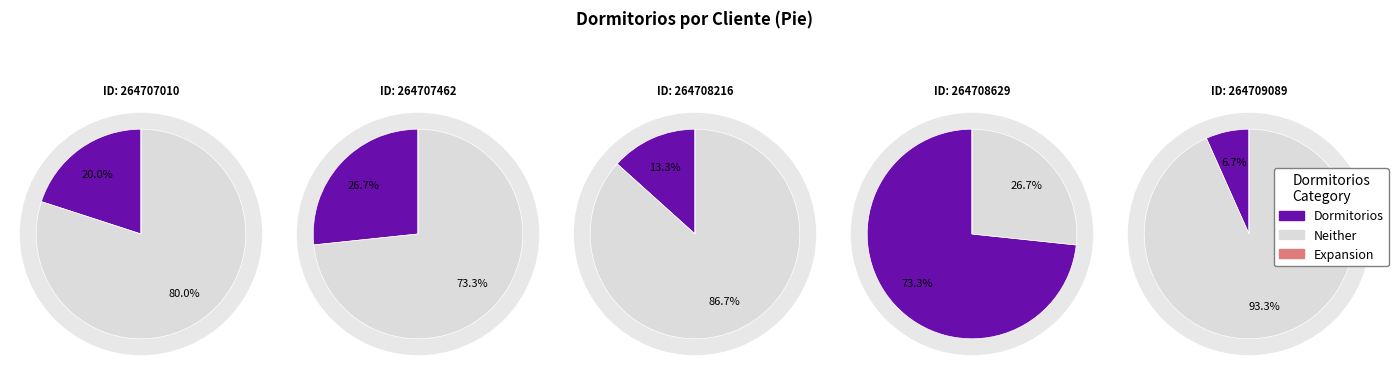

What is the change in value from 264707010 to 264707462?

+1